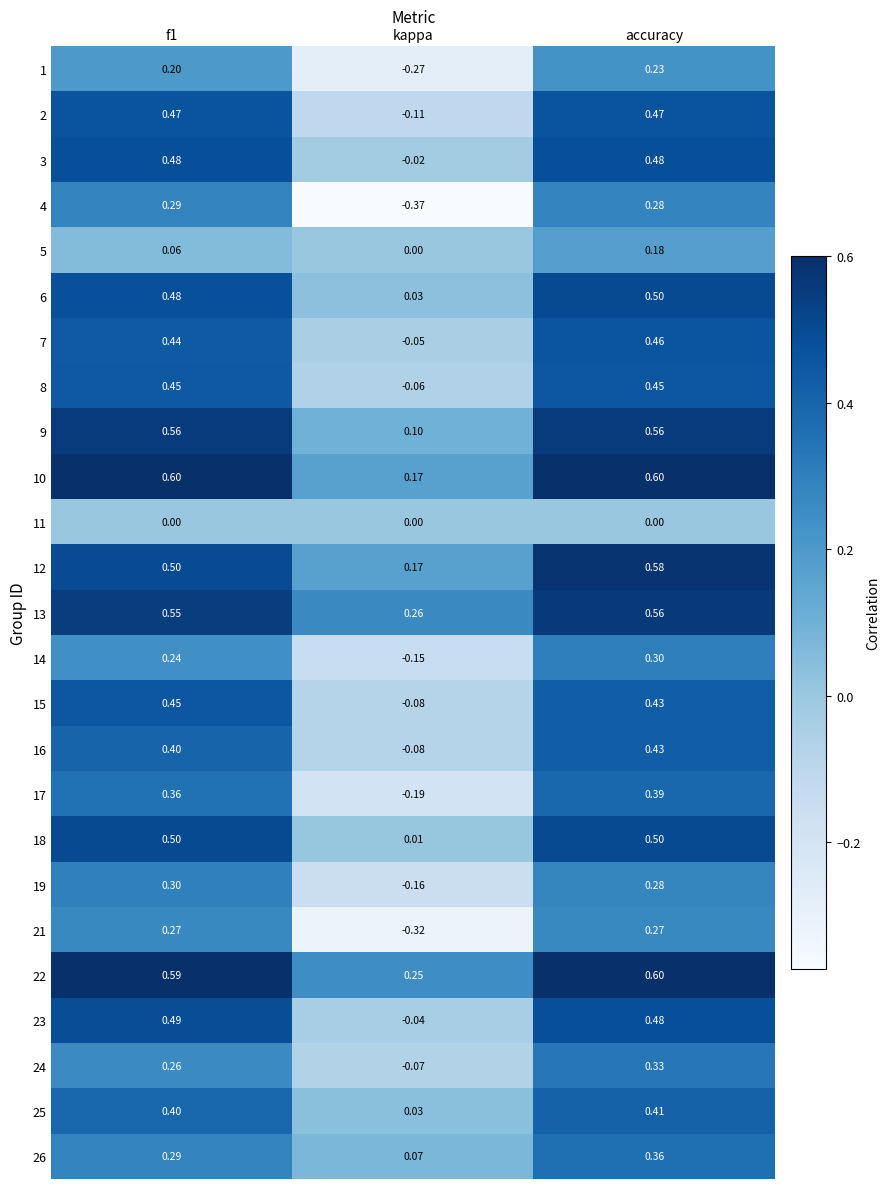

At which category is the sum across all series the highest?

accuracy